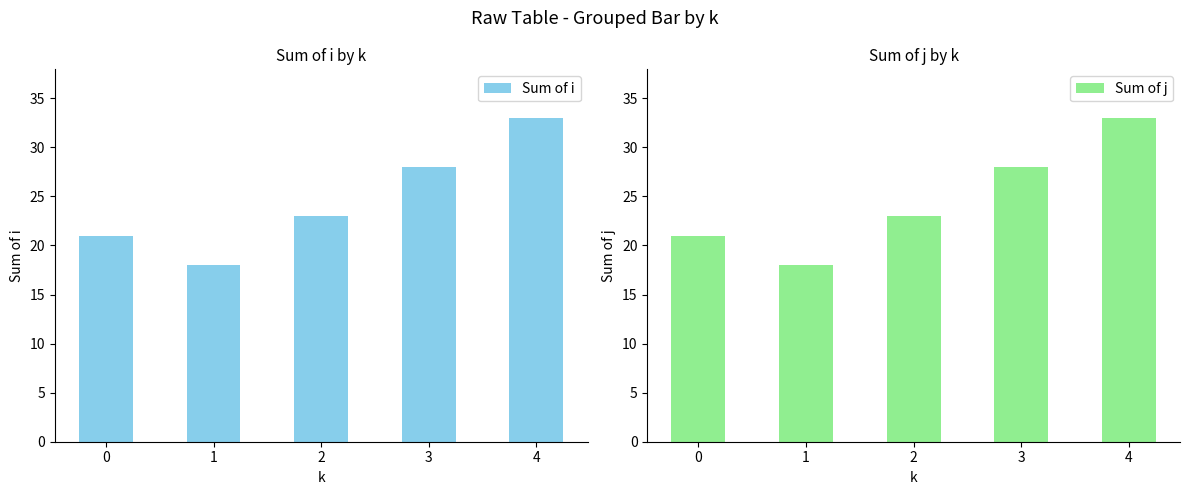

What is the minimum value shown in the chart?

18